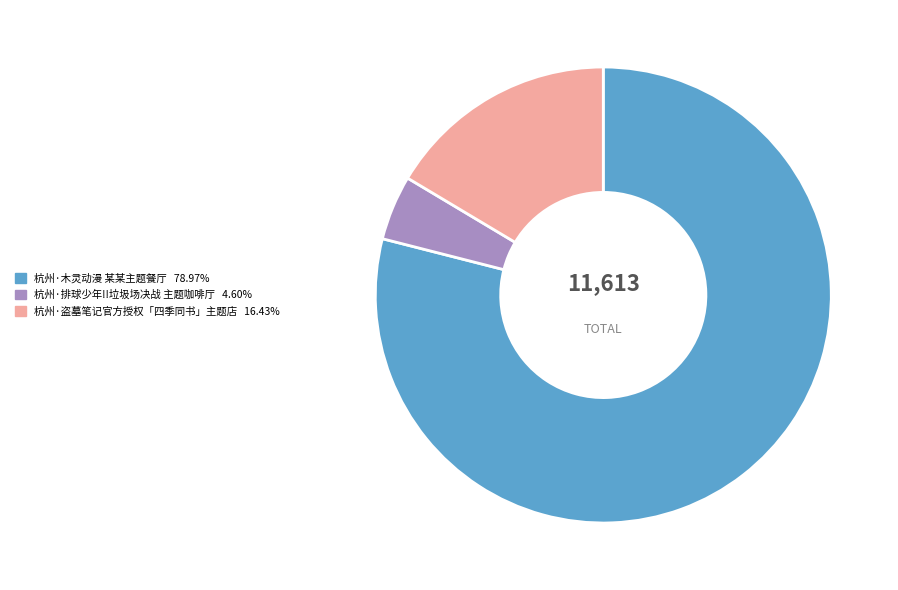

Approximately how many times larger is the value at 杭州·盗墓笔记官方授权「四季同书」主题店 compared to 杭州·排球少年!!垃圾场决战 主题咖啡厅?

3.6